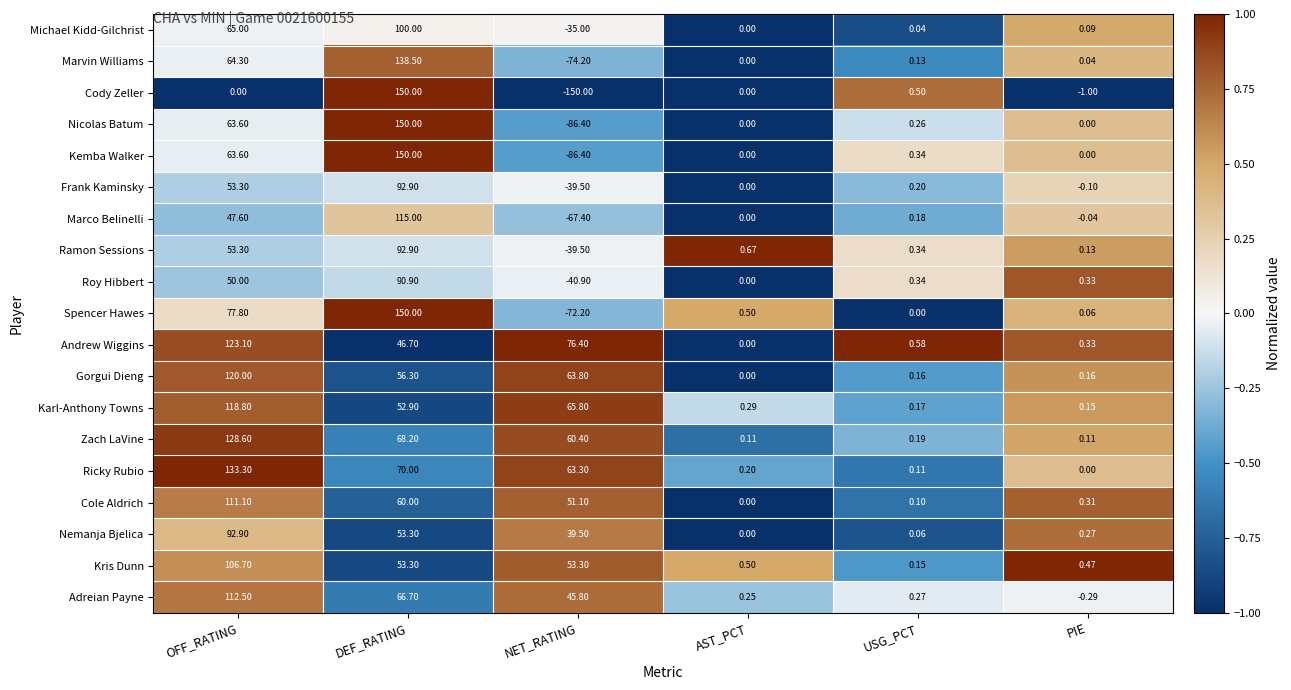

At which category is the sum across all series the highest?

DEF_RATING